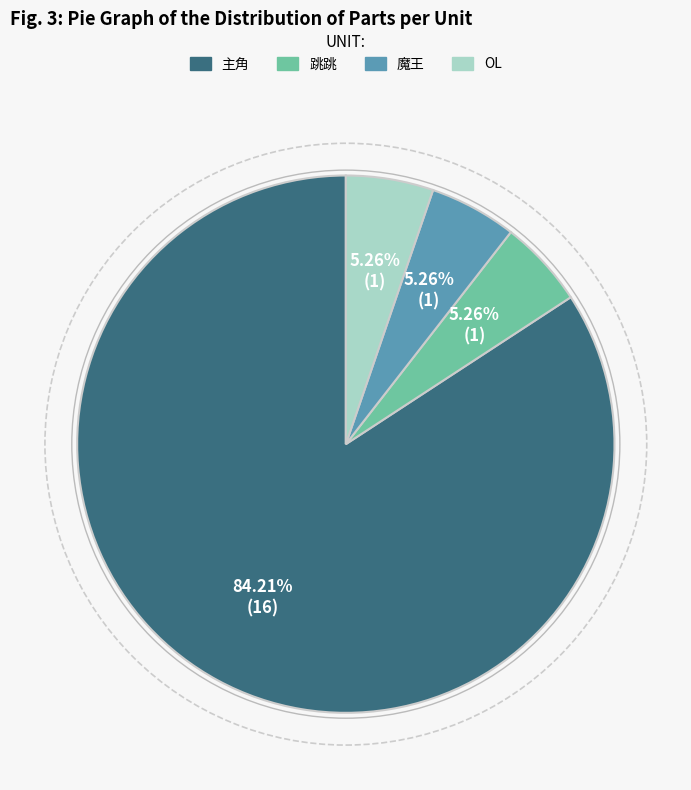

What portion of the pie excludes 魔王?

94.7%